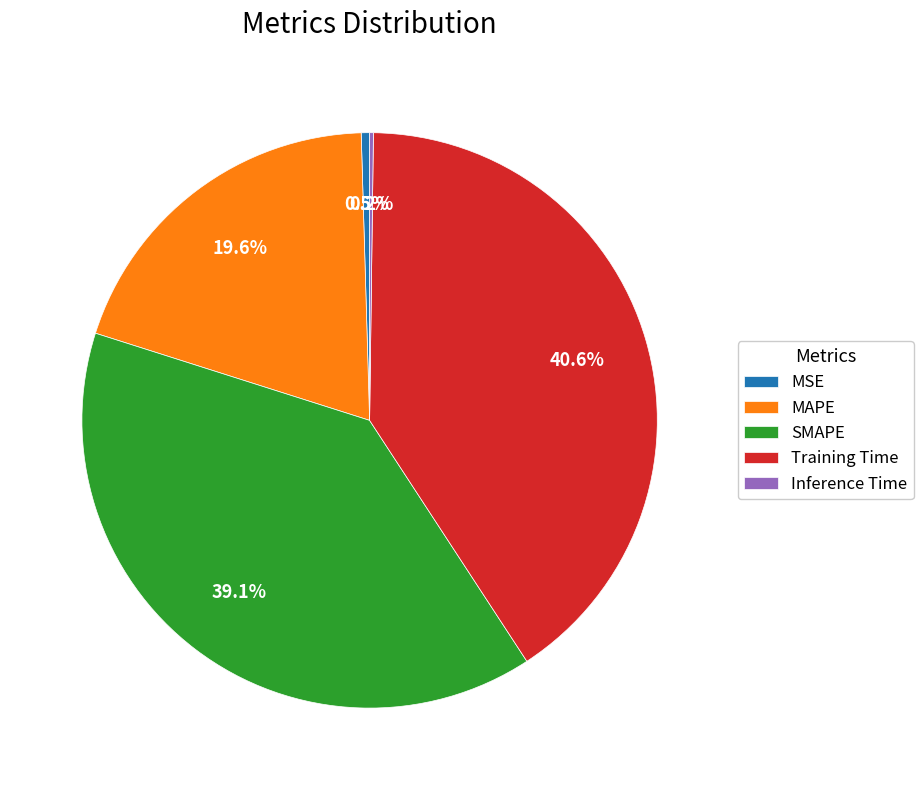

How much of the chart is everything except MSE?

99.5%